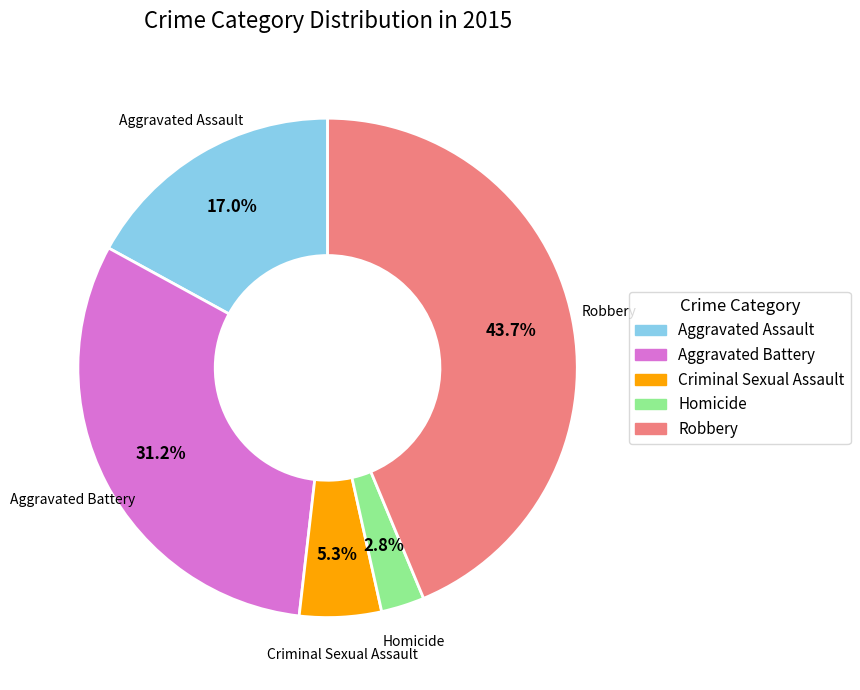

Is Criminal Sexual Assault the majority of the pie?

No